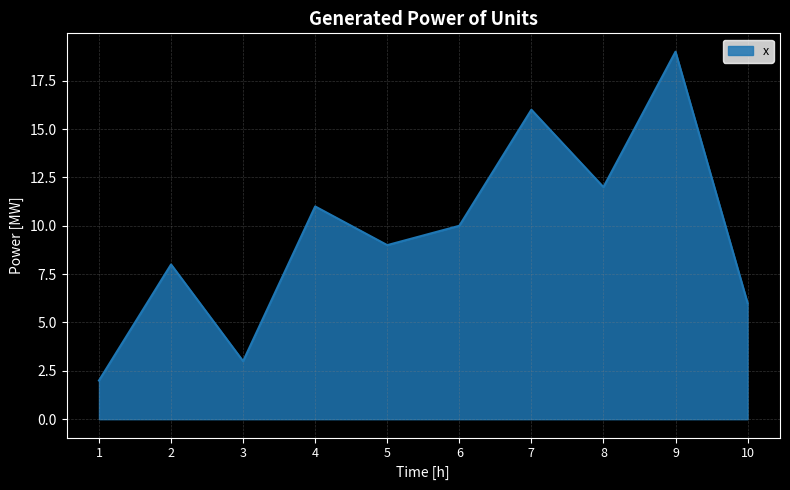

Reading left to right, what are all the values shown in this chart?

2	8	3	11	9	10	16	12	19	6